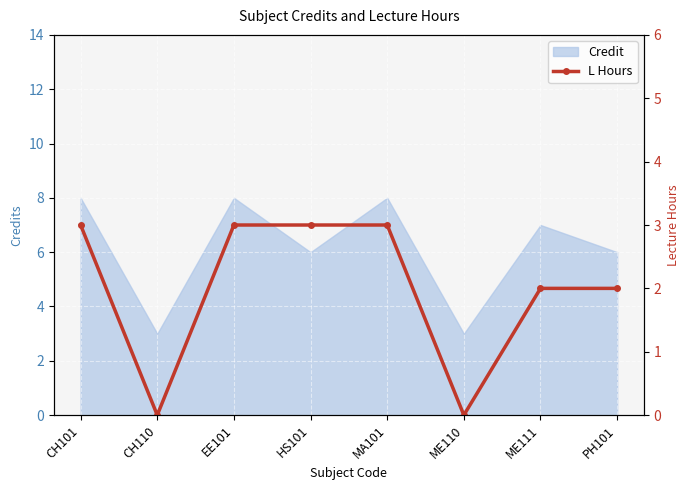

True or false: Credit has a value of 2 at PH101.

False